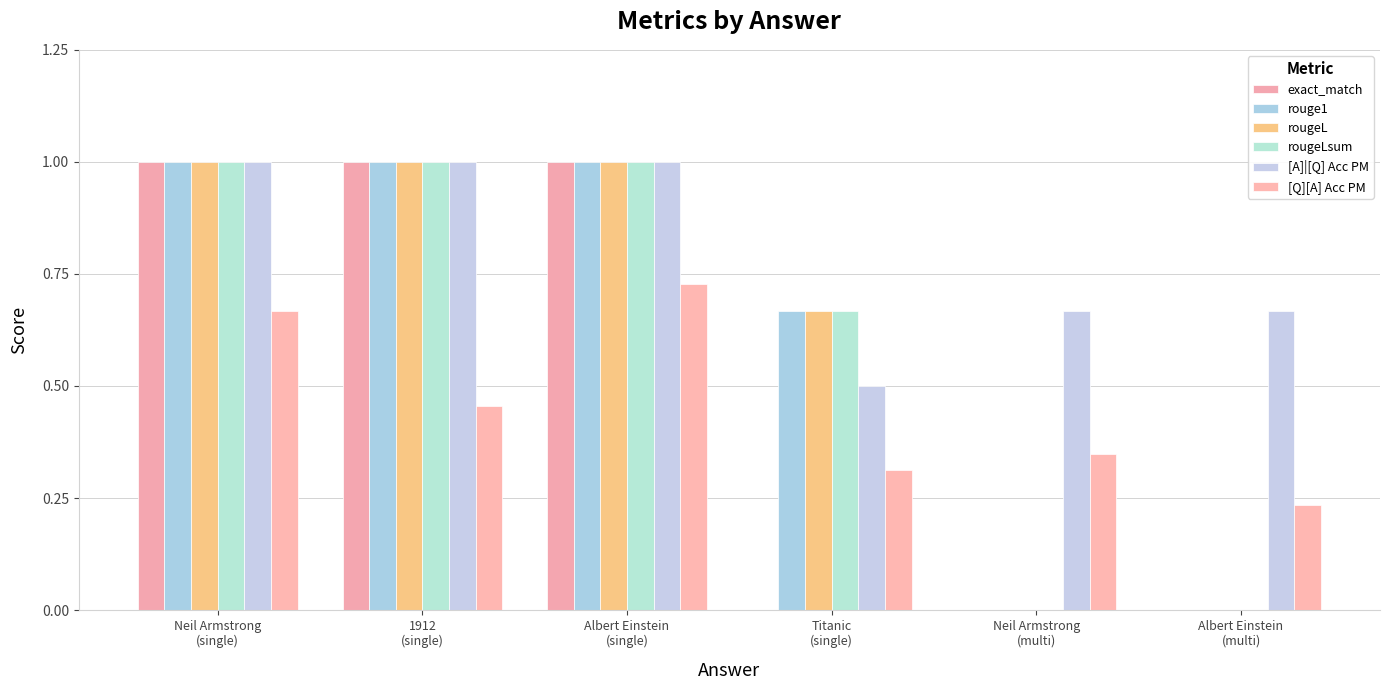

True or false: [Q][A] Acc PM has a value of 0.3 at Titanic
(single).

True